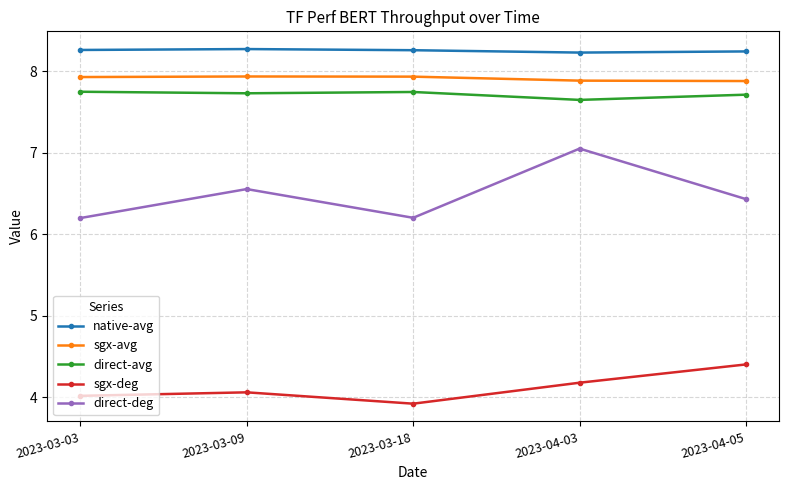

What is the label of the 5th point from the left?

2023-04-05